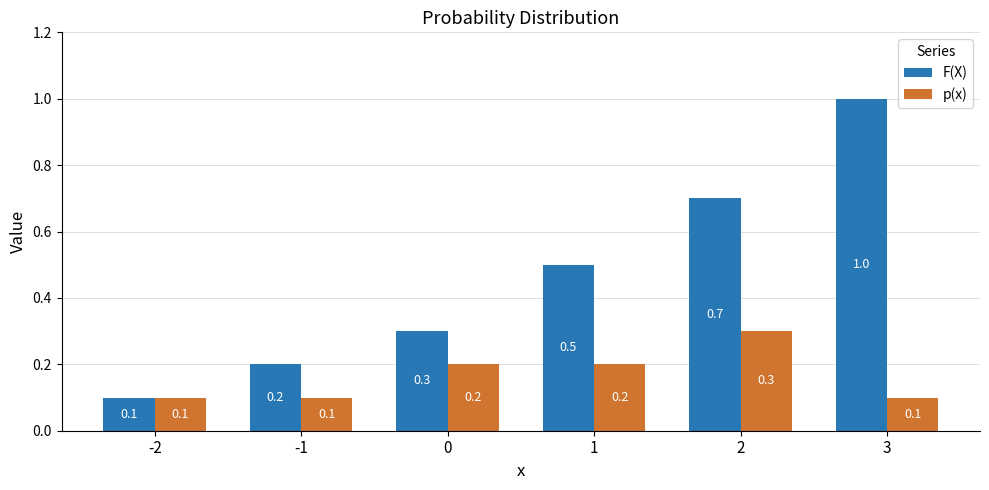

The p(x) series shows 0.1 at -1. True or false?

True